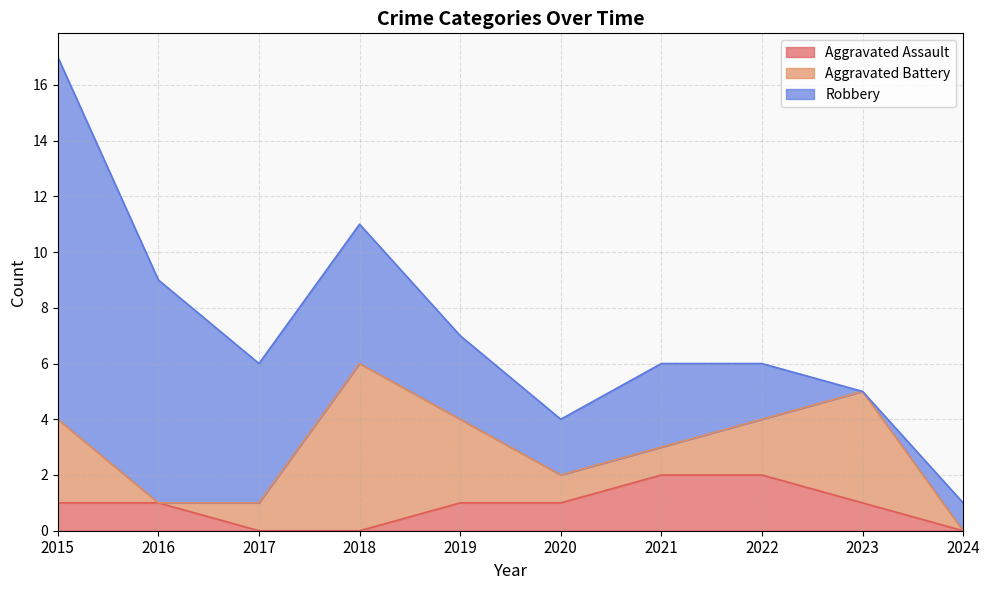

List the series in order of their peak value, highest first.

Robbery, Aggravated Battery, Aggravated Assault